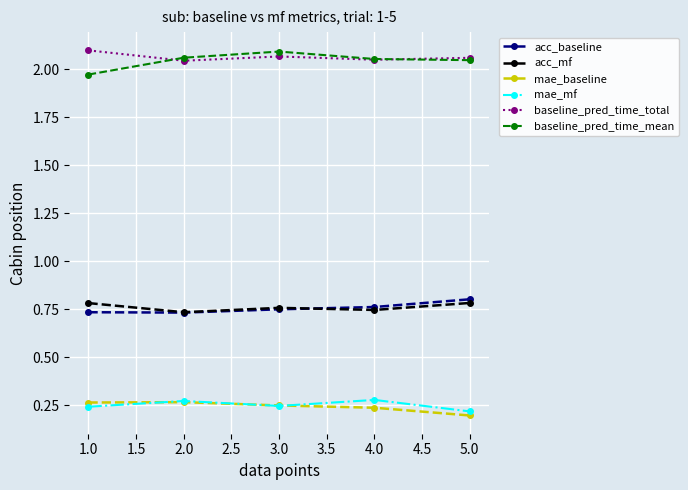

How many acc_baseline values are between 0 and 1?

5